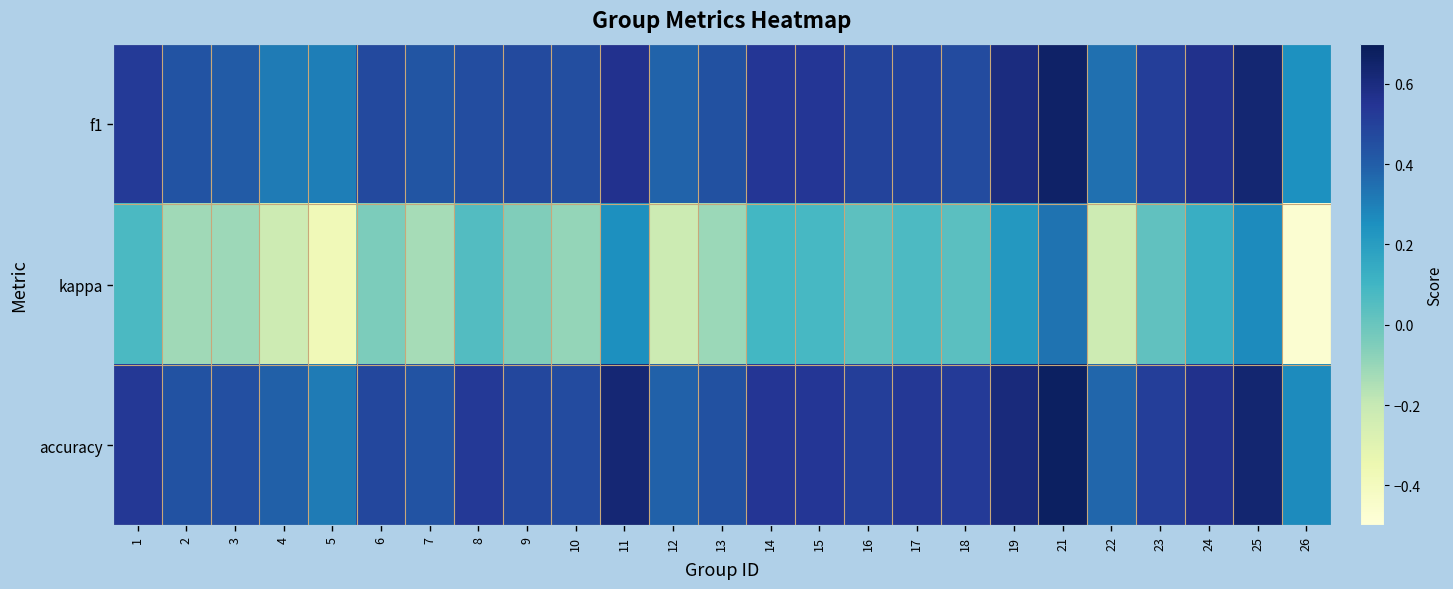

Between 5 and 8, which series saw the biggest shift?

kappa